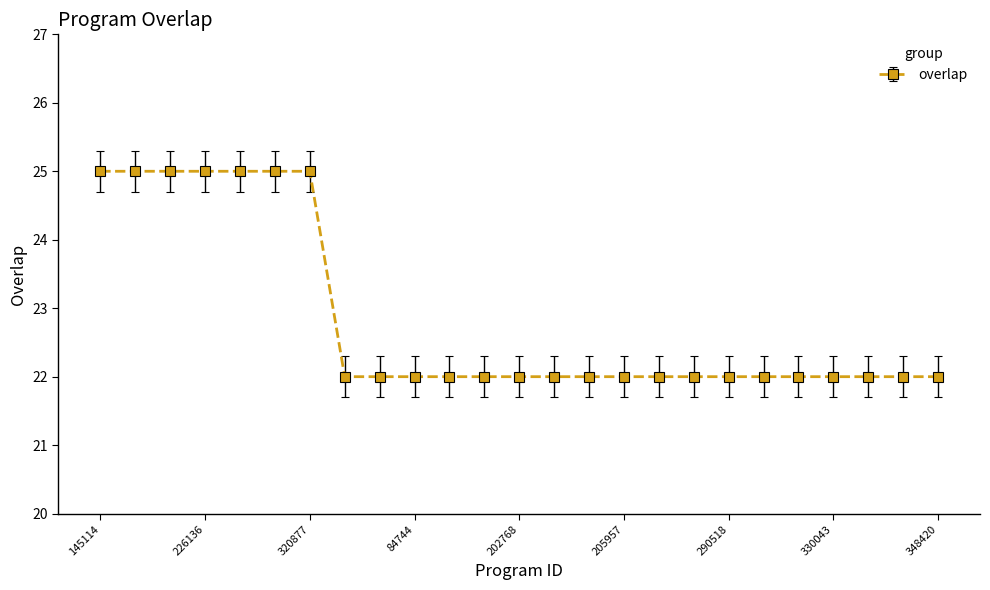

What is the average value?

23